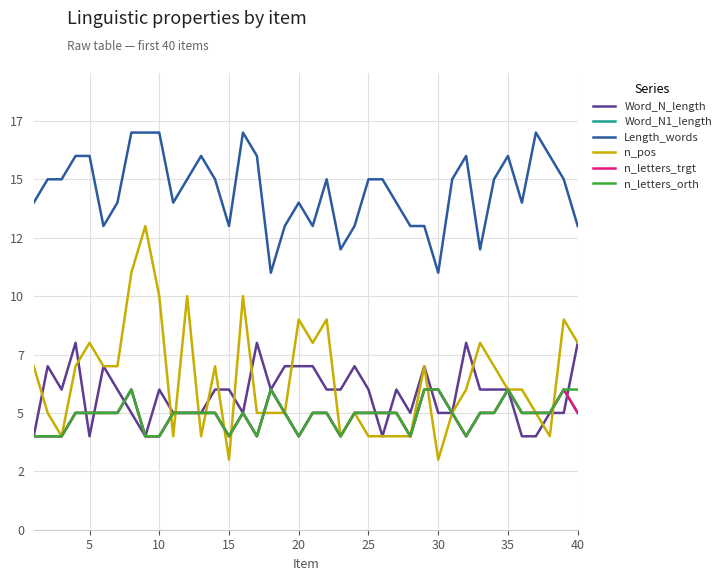

Is this an area chart (filled region under the line)?

No